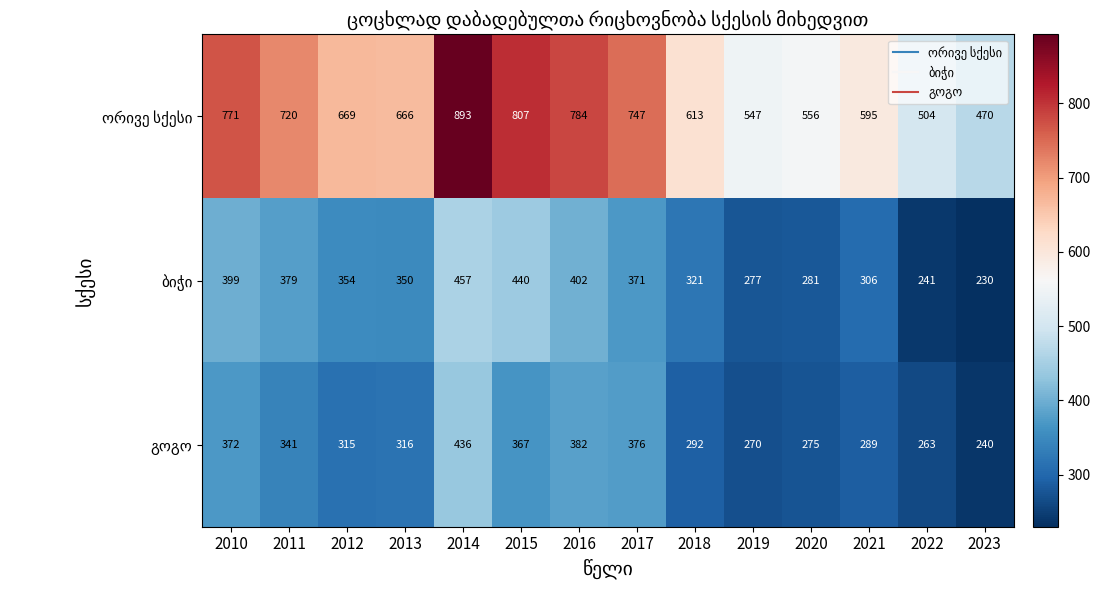

What is the difference between the highest and lowest values at 2016?

402